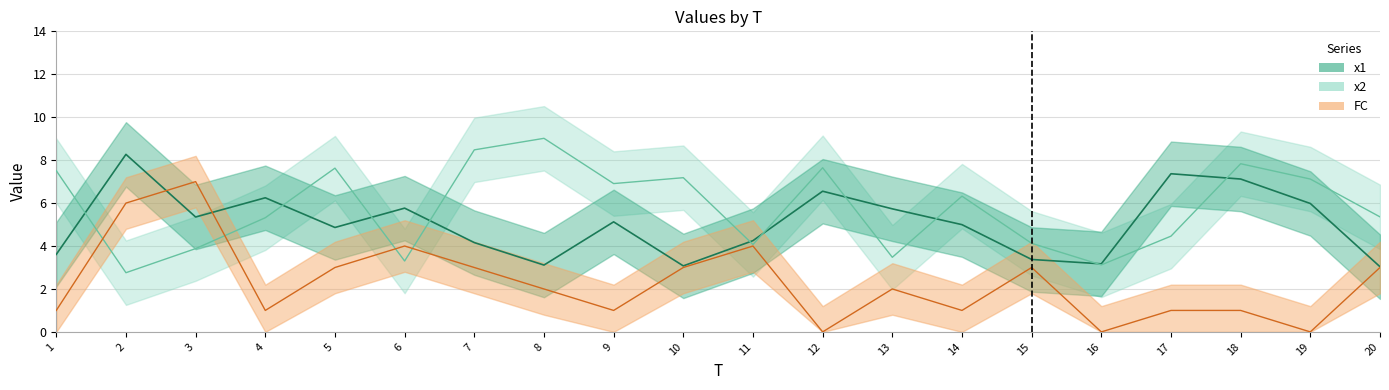

How many intersections are there between x2 and FC?

4